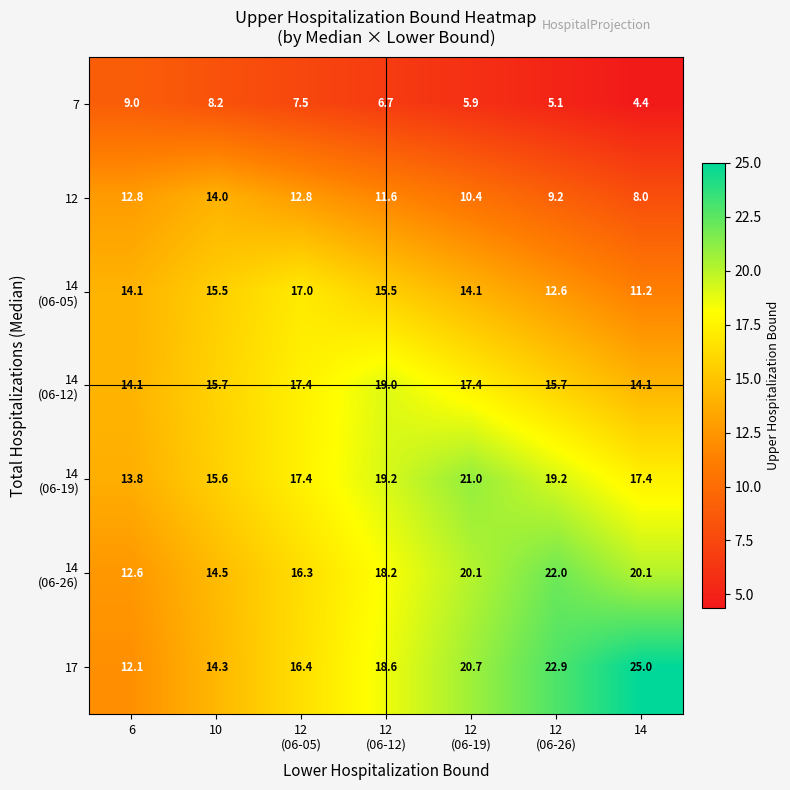

Which series has the largest range (max minus min)?

17